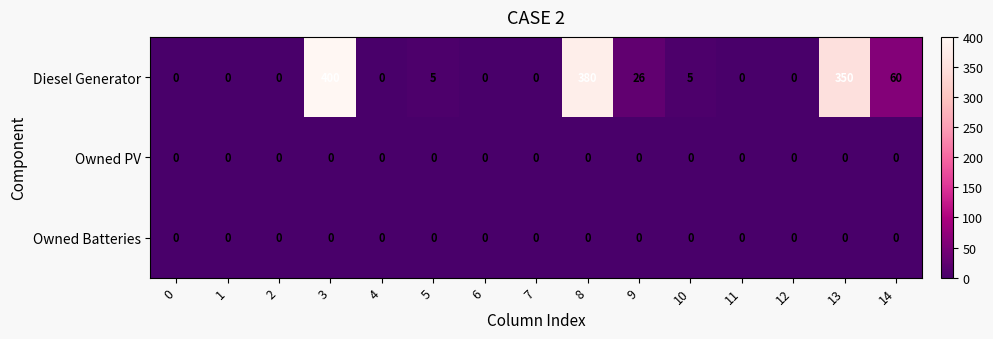

At which label is Diesel Generator closest to 200?

14